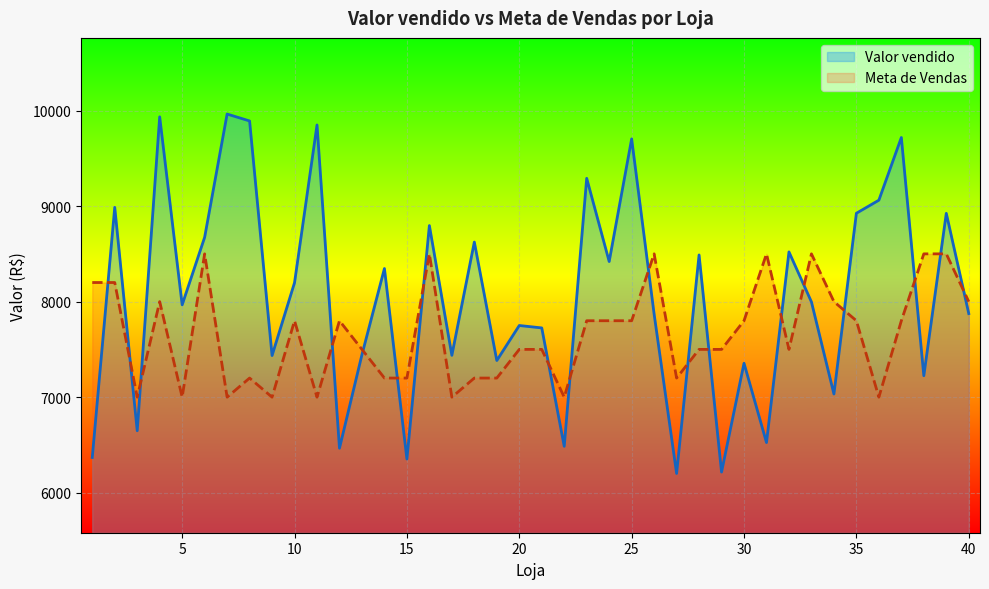

Reading right to left, extract all data points from this chart.

Valor vendido: 7874.9	8924.1	7224.4	9718.0	9061.8	8925.1	7032.9	7996.8	8520.3	6524.7	7354.7	6216.0	8488.5	6201.3	7869.1	9703.4	8419.6	9290.8	6485.4	7724.8	7750.1	7383.6	8623.4	7437.9	8796.1	6352.5	8346.5	7444.8	6465.5	9849.1	8198.4	7435.6	9891.0	9963.5	8673.2	7966.5	9934.1	6648.6	8986.7	6368.9
Meta de Vendas: 8000.0	8500.0	8500.0	7800.0	7000.0	7800.0	8000.0	8500.0	7500.0	8500.0	7800.0	7500.0	7500.0	7200.0	8500.0	7800.0	7800.0	7800.0	7000.0	7500.0	7500.0	7200.0	7200.0	7000.0	8500.0	7200.0	7200.0	7500.0	7800.0	7000.0	7800.0	7000.0	7200.0	7000.0	8500.0	7000.0	8000.0	7000.0	8200.0	8200.0